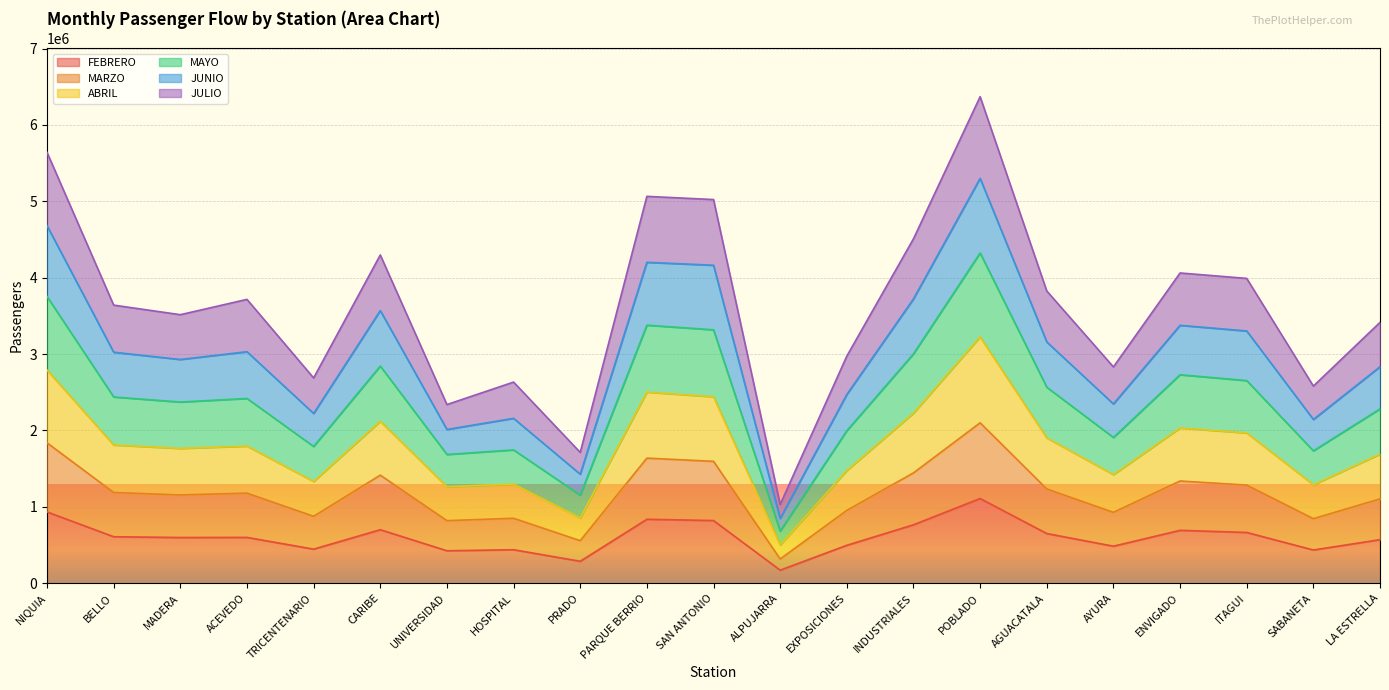

How many data points in MAYO are above 3024386?

10